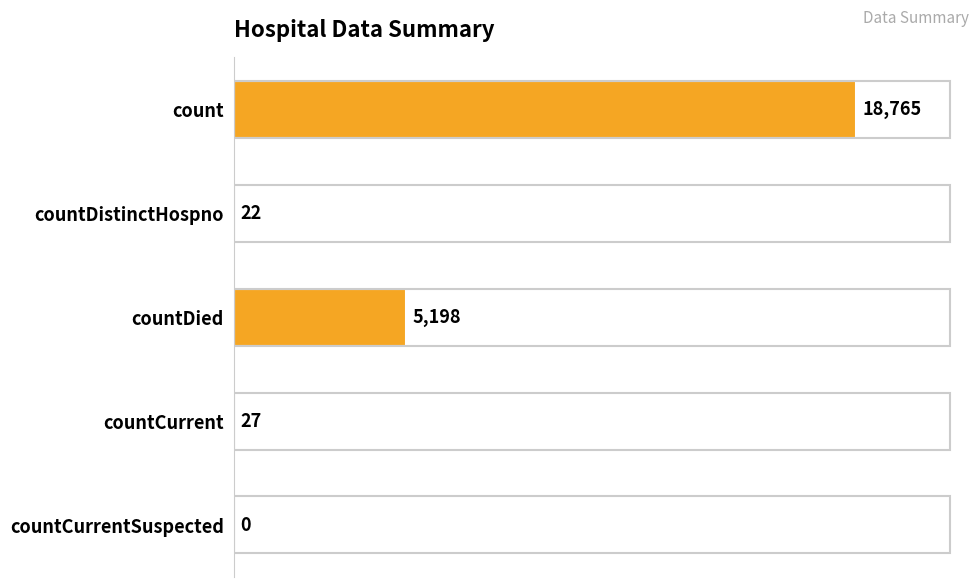

How many distinct data groups are displayed?

1